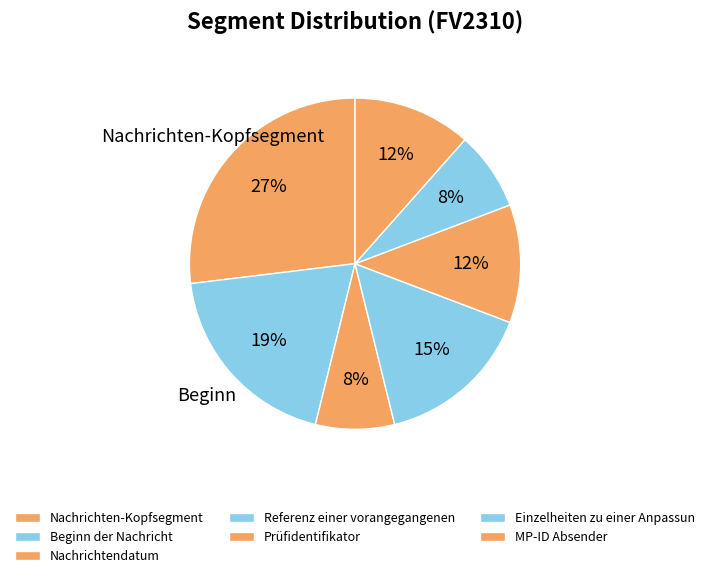

Combined, do Beginn der Nachricht and Prüfidentifikator account for over 50%?

No